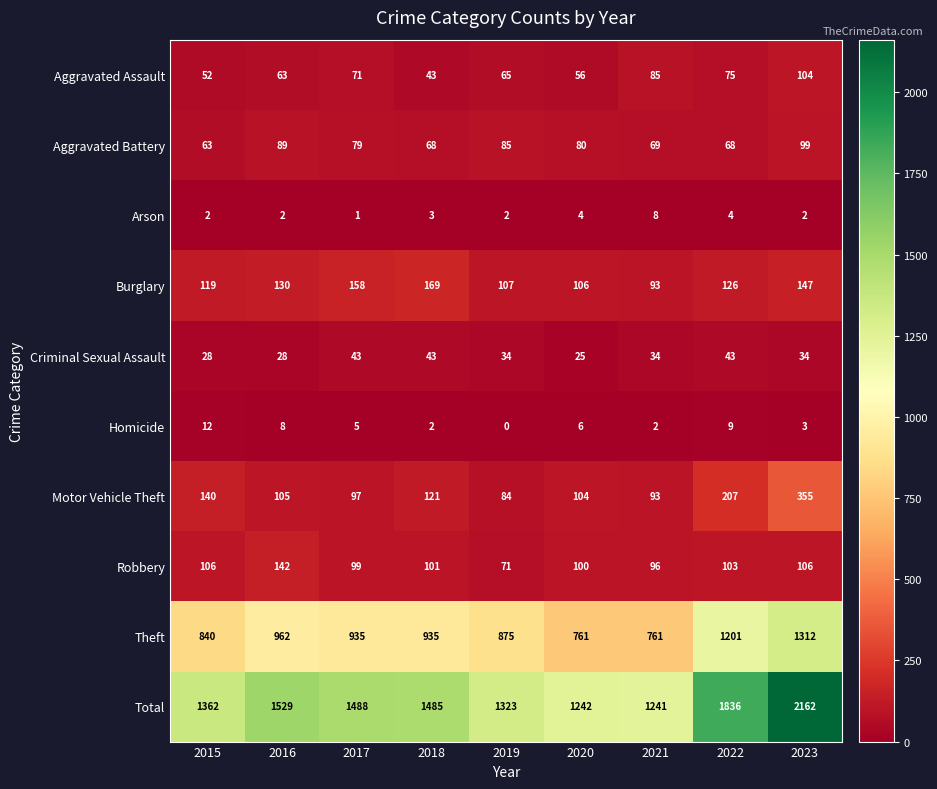

The value of Motor Vehicle Theft at 2015 is 75. True or false?

False